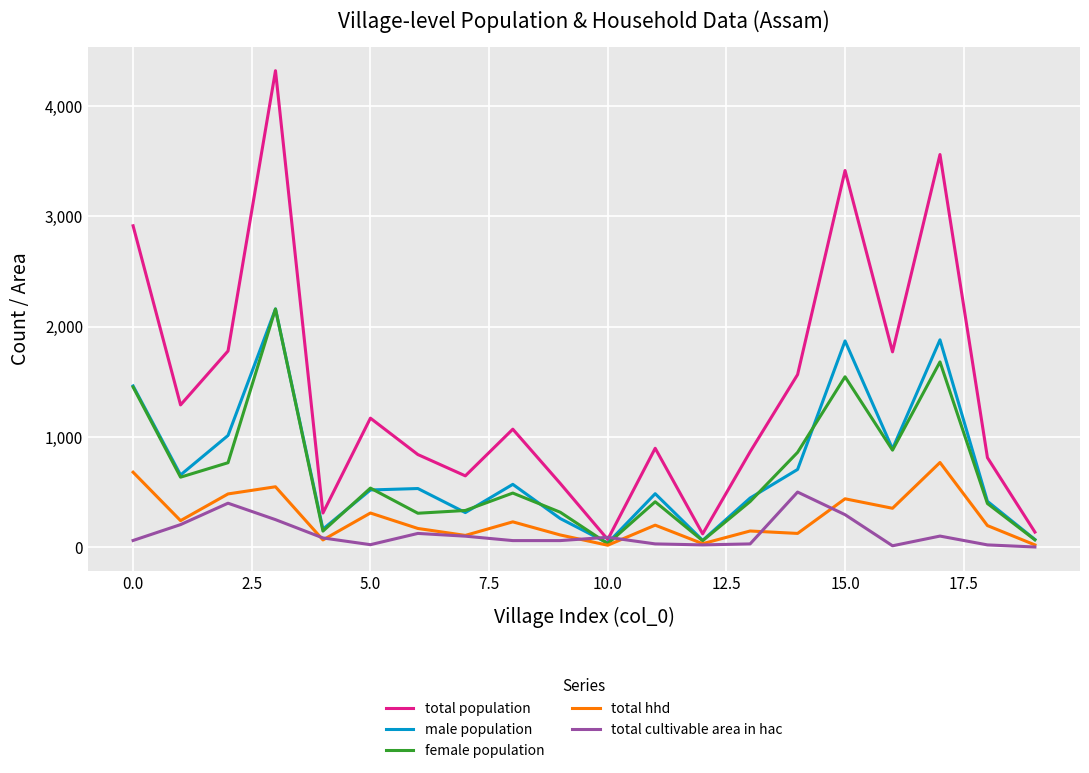

In total hhd, how many points are higher than both neighbors (excluding endpoints)?

7